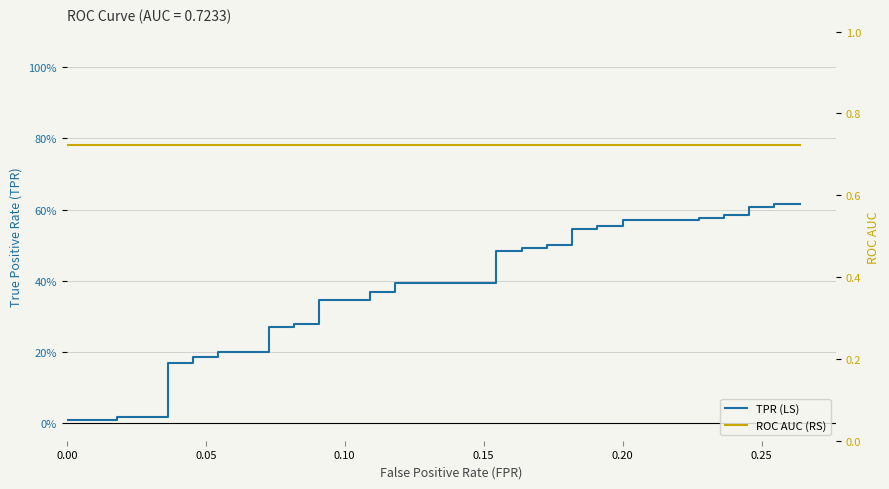

What is the value of the ROC AUC (RS) point at the 33rd from the left?

0.7